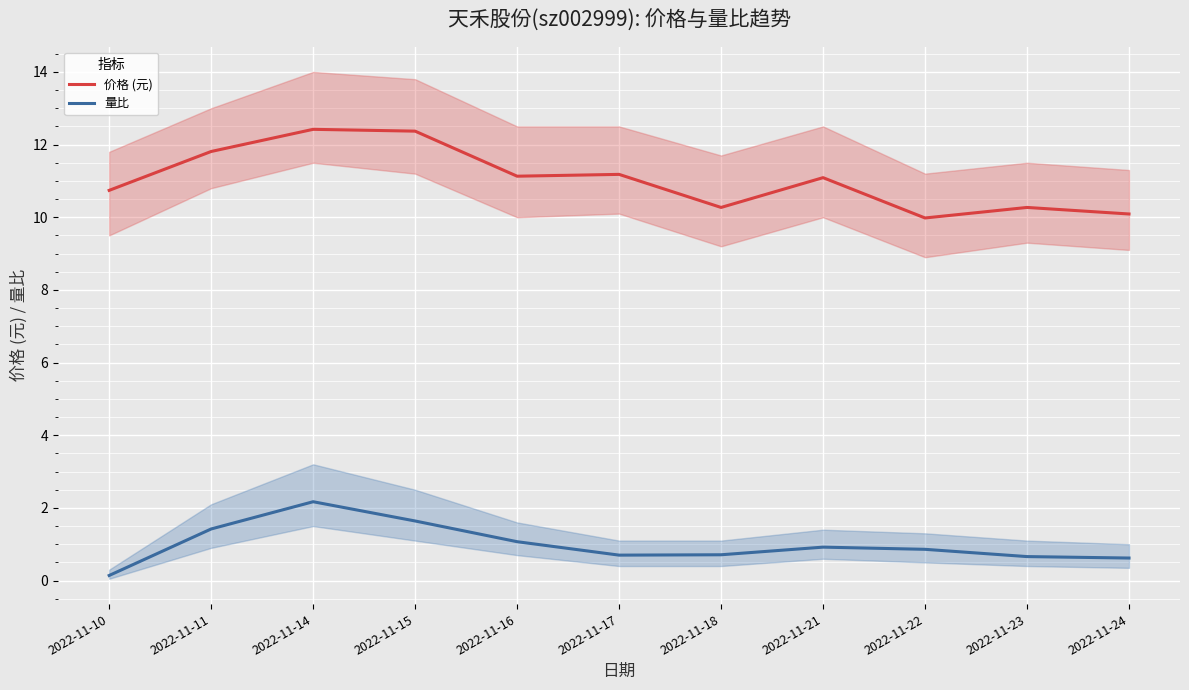

What is the total value across all series at 2022-11-17?

11.9